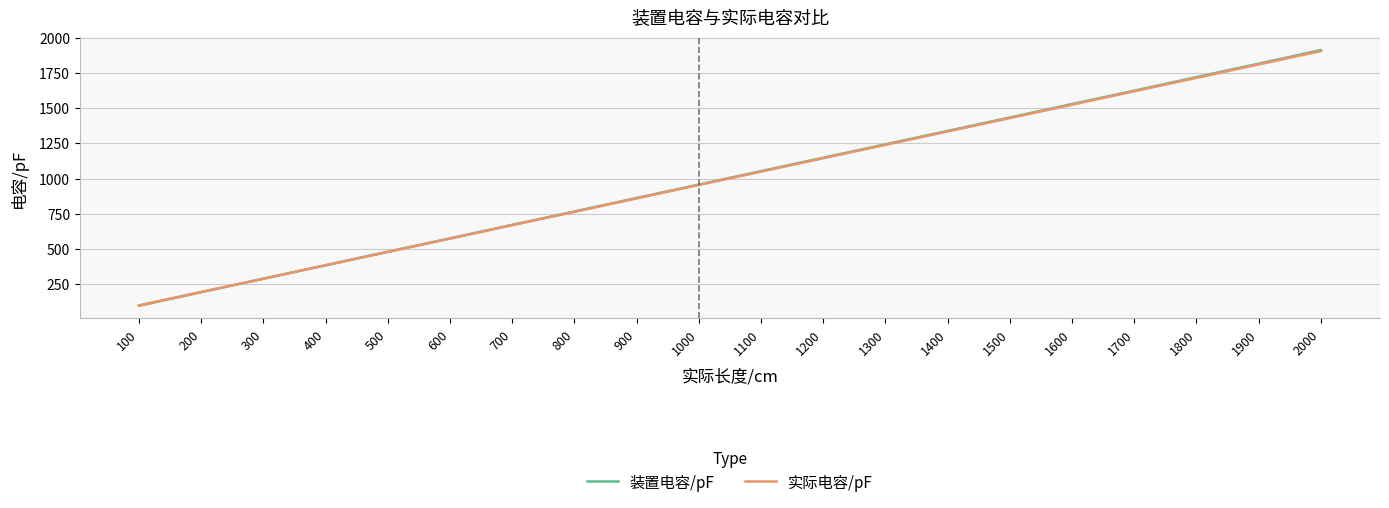

Rank the series at 1300 from highest to lowest value.

装置电容/pF, 实际电容/pF